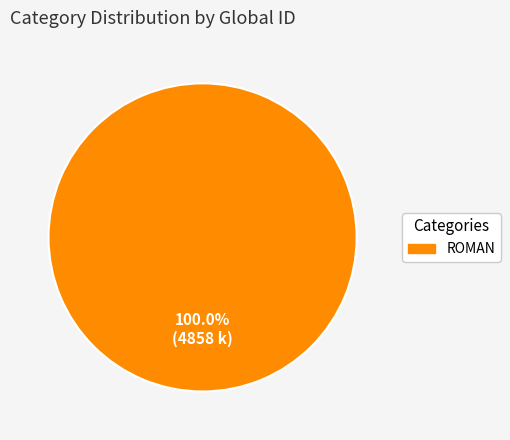

Is there any slice that represents more than half of the pie?

Yes